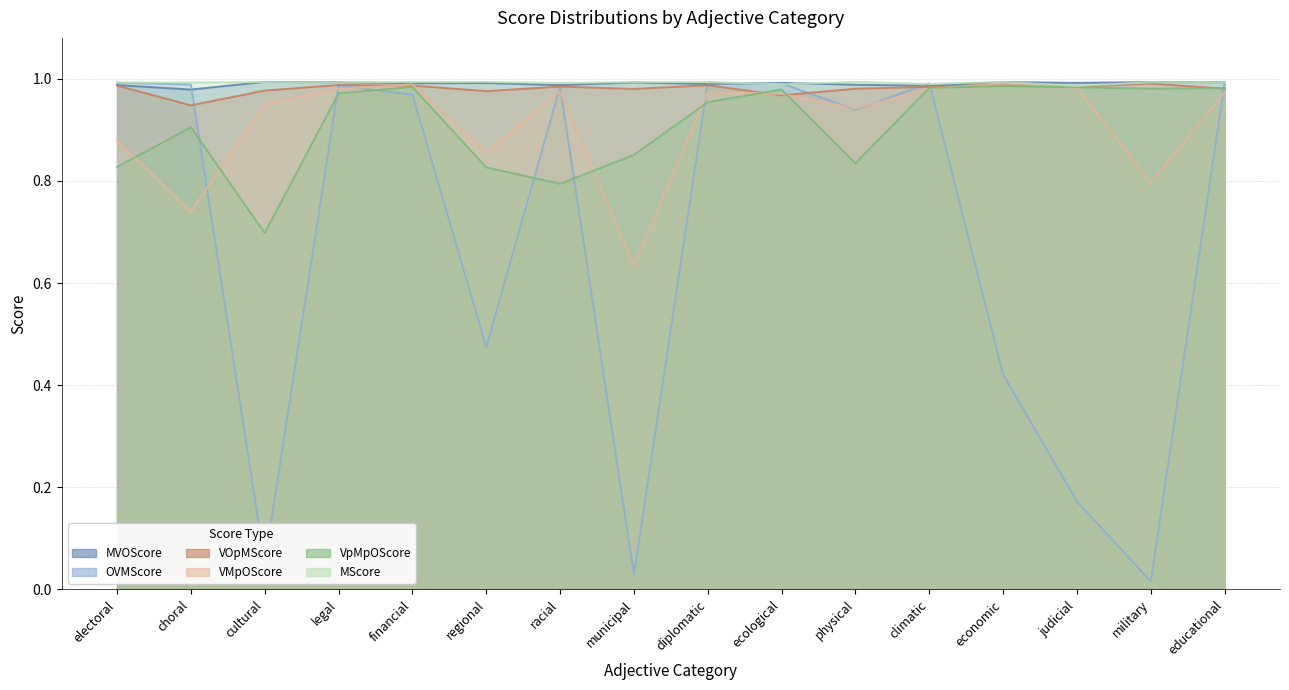

List the labels in order of MScore value, largest first.

physical, economic, financial, diplomatic, regional, cultural, municipal, military, educational, choral, electoral, legal, racial, climatic, ecological, judicial